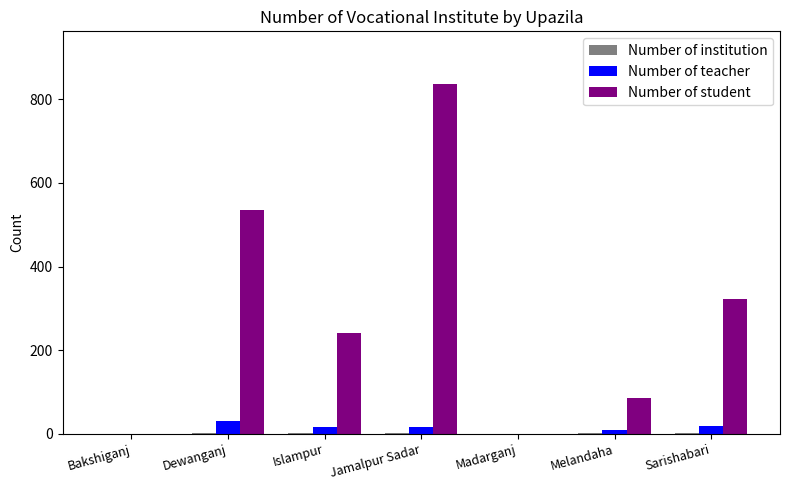

How many data points does each series have?

7